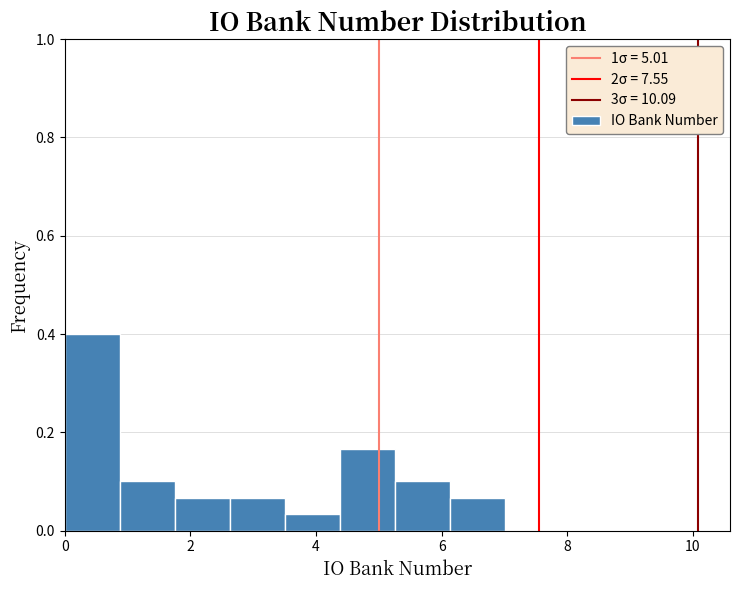

Reading left to right, list every bar in this chart as the range it spans on the x-axis followed by its height. Neither the bar edges nor the heights are printed on the chart, so give them approximately, as read against the axes.

0.0 to 0.8: 0.40
0.8 to 1.8: 0.10
1.8 to 2.6: 0.06
2.6 to 3.6: 0.06
3.6 to 4.4: 0.04
4.4 to 5.2: 0.16
5.2 to 6.2: 0.10
6.2 to 7.0: 0.06